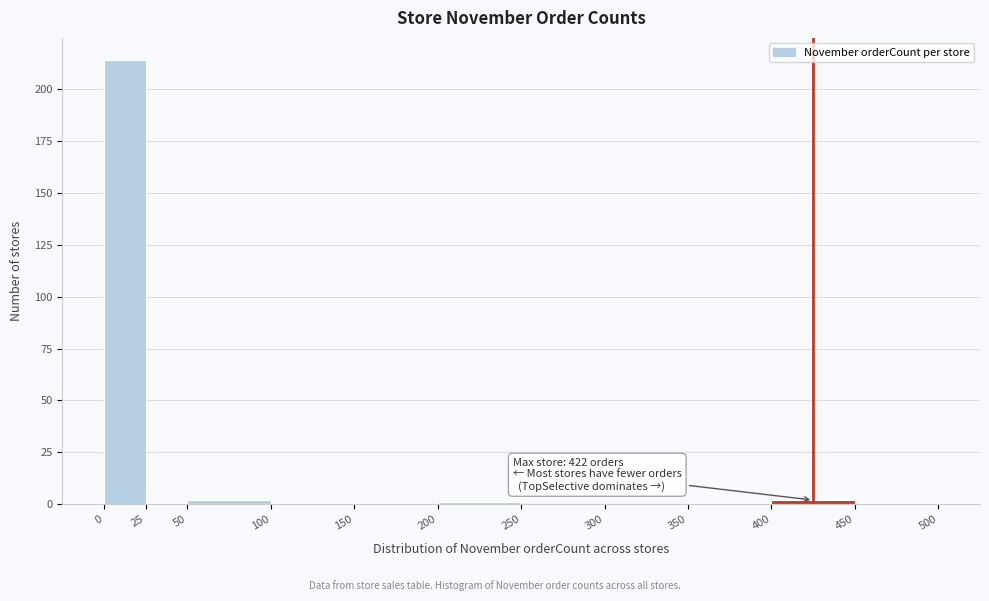

Which range on the x-axis has the tallest bar?

0 to 25